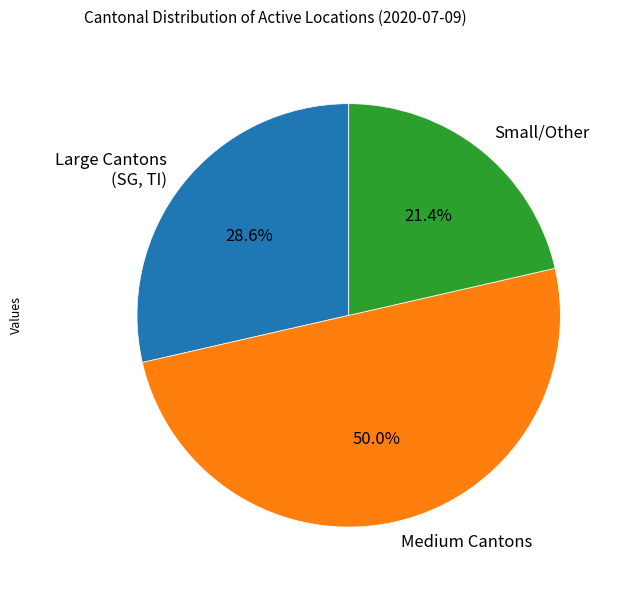

To the nearest percent, what is the average slice percentage?

33%